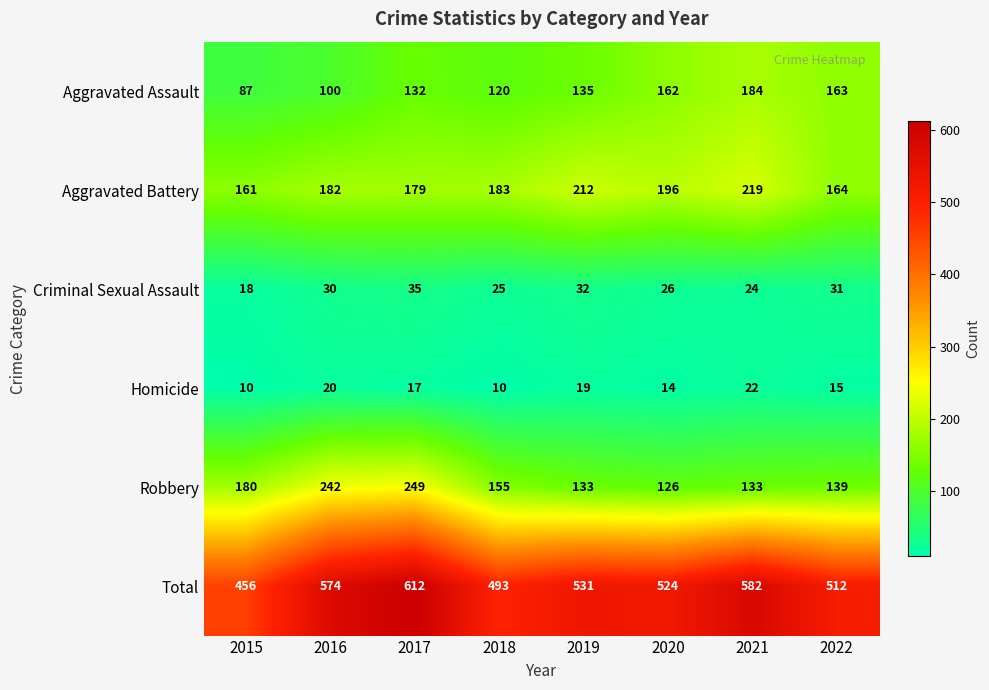

How many values in the Homicide series are below 17?

4